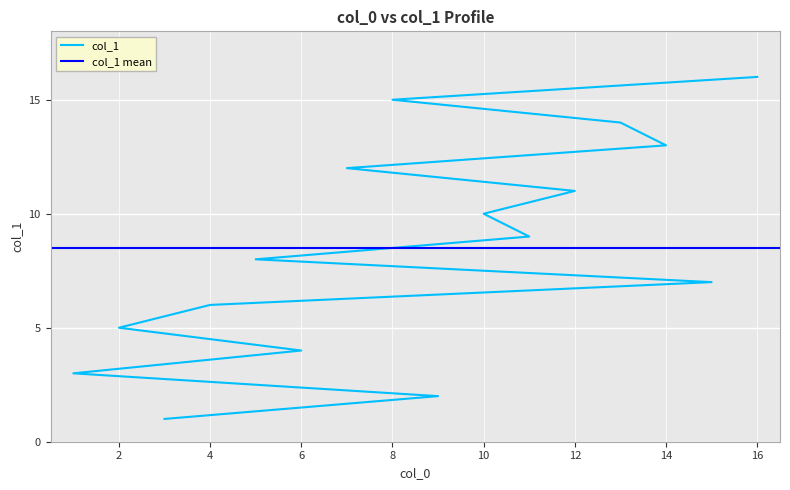

At which label is the value closest to 8?

5